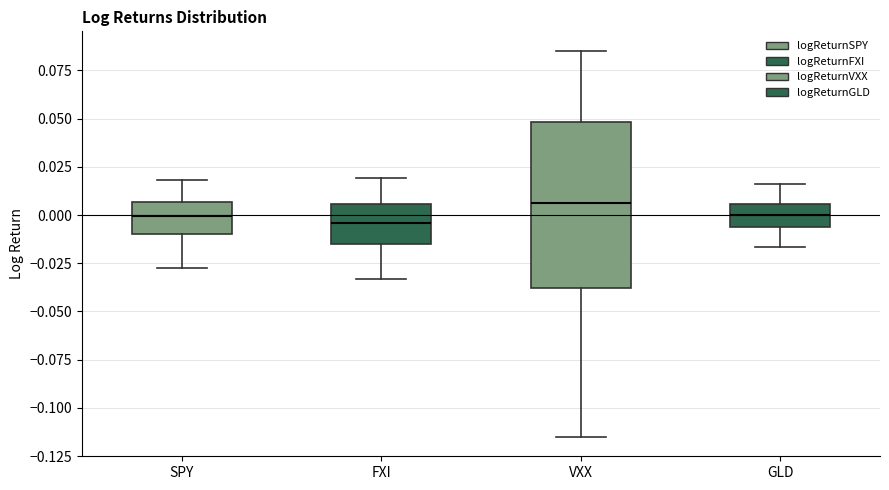

Reading left to right, transcribe this box plot: for each box, give where its median line is, the range the box spans, and where its two whiskers end, as read against the y-axis. The values are not printed on the chart, so give them approximately, as read against the axis.

SPY: median 0.000, box -0.010 to 0.005, whiskers -0.025 to 0.020
FXI: median -0.005, box -0.015 to 0.005, whiskers -0.035 to 0.020
VXX: median 0.005, box -0.040 to 0.050, whiskers -0.115 to 0.085
GLD: median 0.000, box -0.005 to 0.005, whiskers -0.015 to 0.015